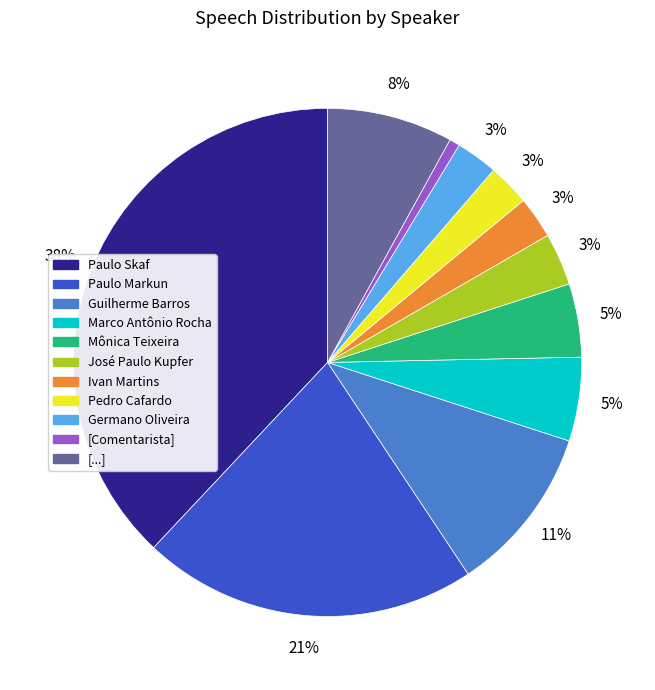

To the nearest percent, what is the average slice percentage?

9%